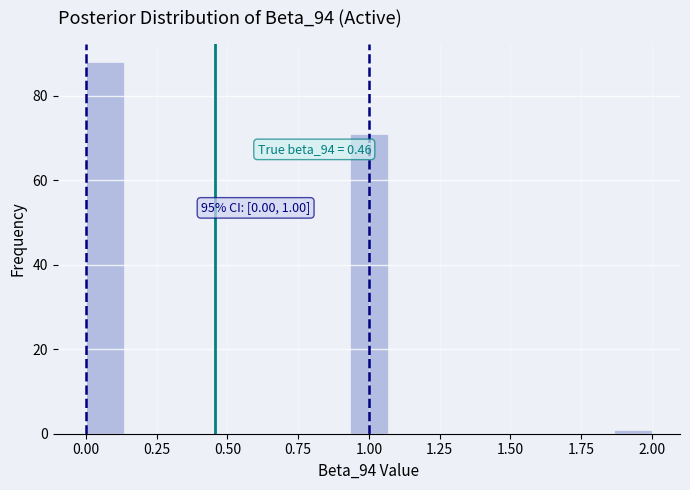

Around what value on the x-axis is the tallest bar? Give the approximate position of its centre, as read against the axis.

0.05